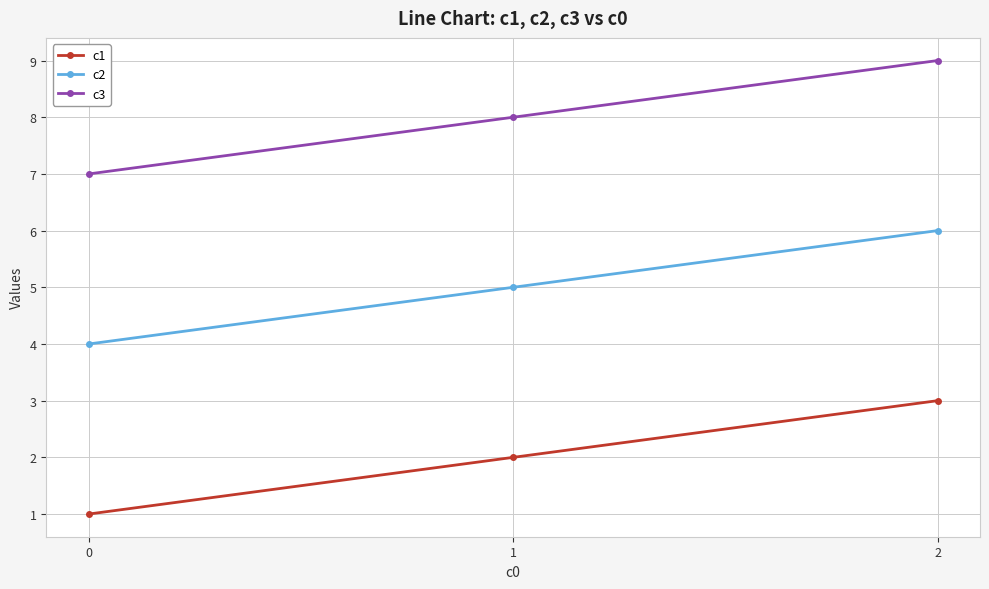

Is it true that c3 equals 11 at 1?

False